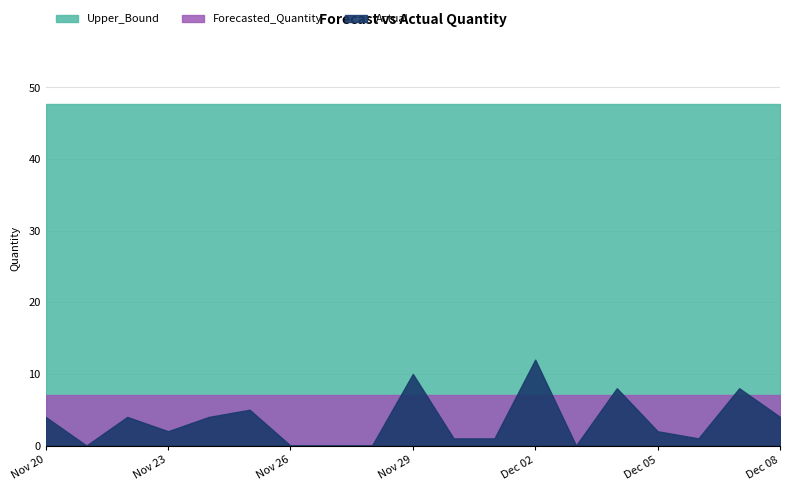

True or false: Forecasted_Quantity has a value of 7.0 at 2011-11-26.

True